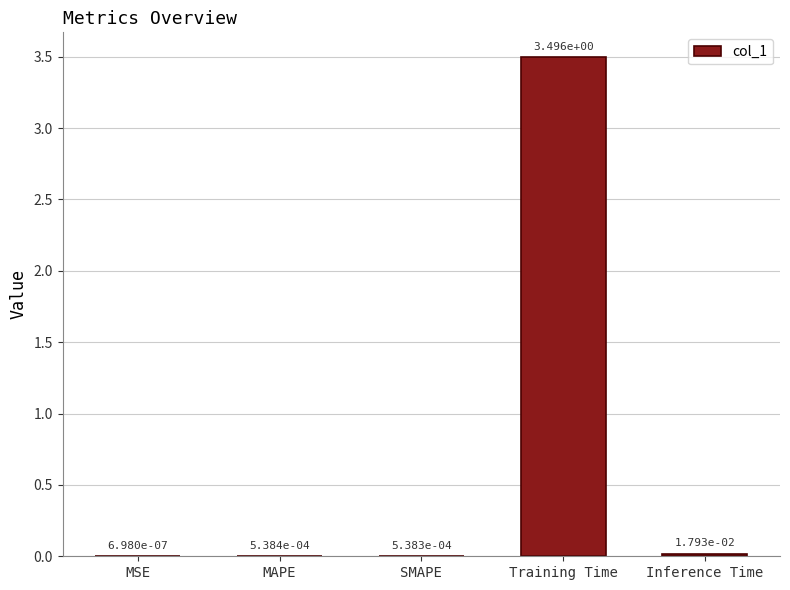

What is the change in value from MAPE to Training Time?

+3.5